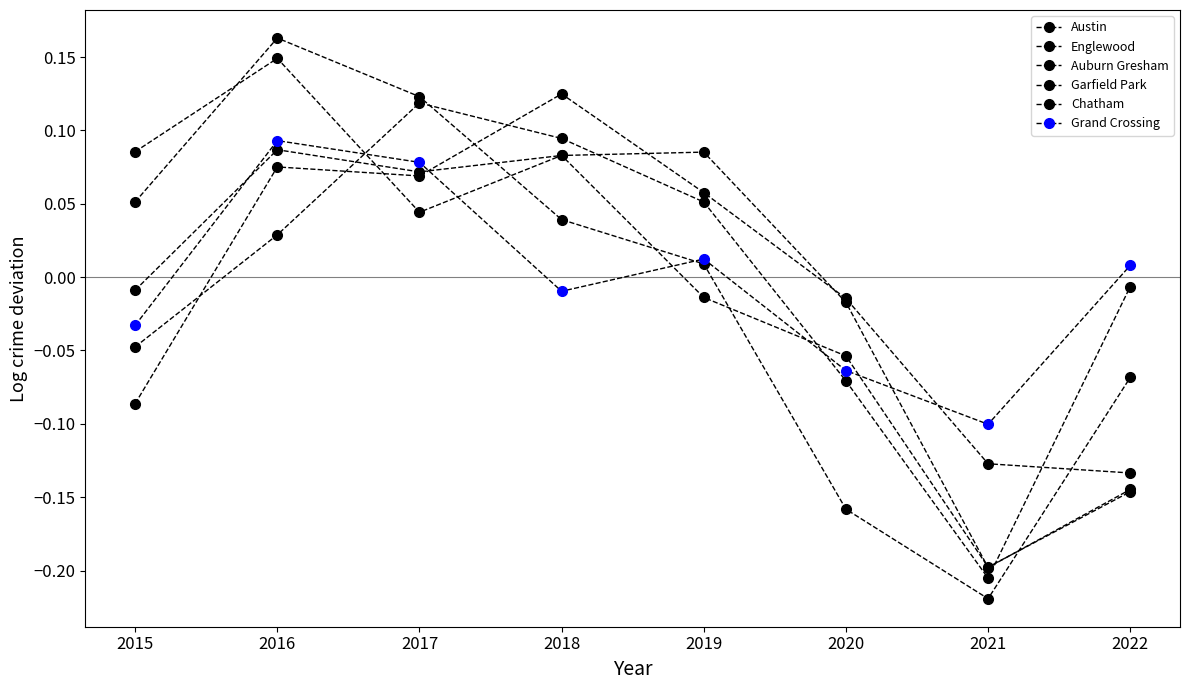

Does the chart have visible grid lines?

No